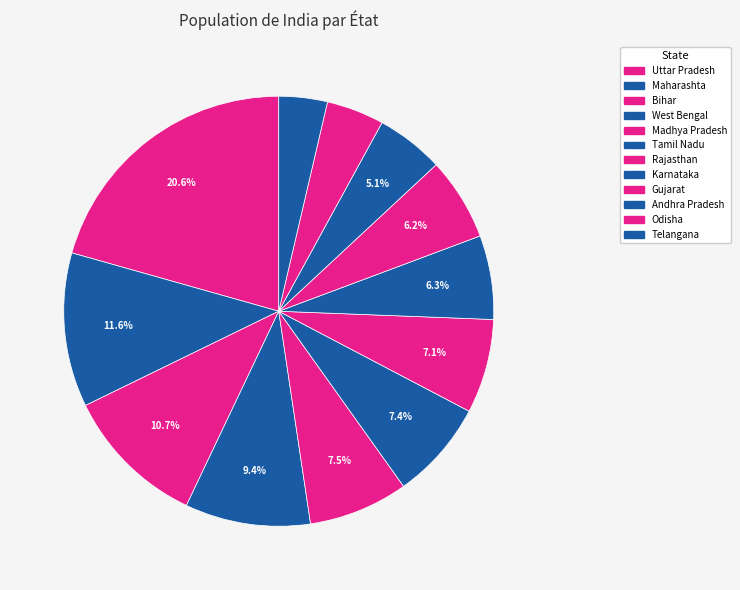

Between Telangana and West Bengal, which is larger?

West Bengal